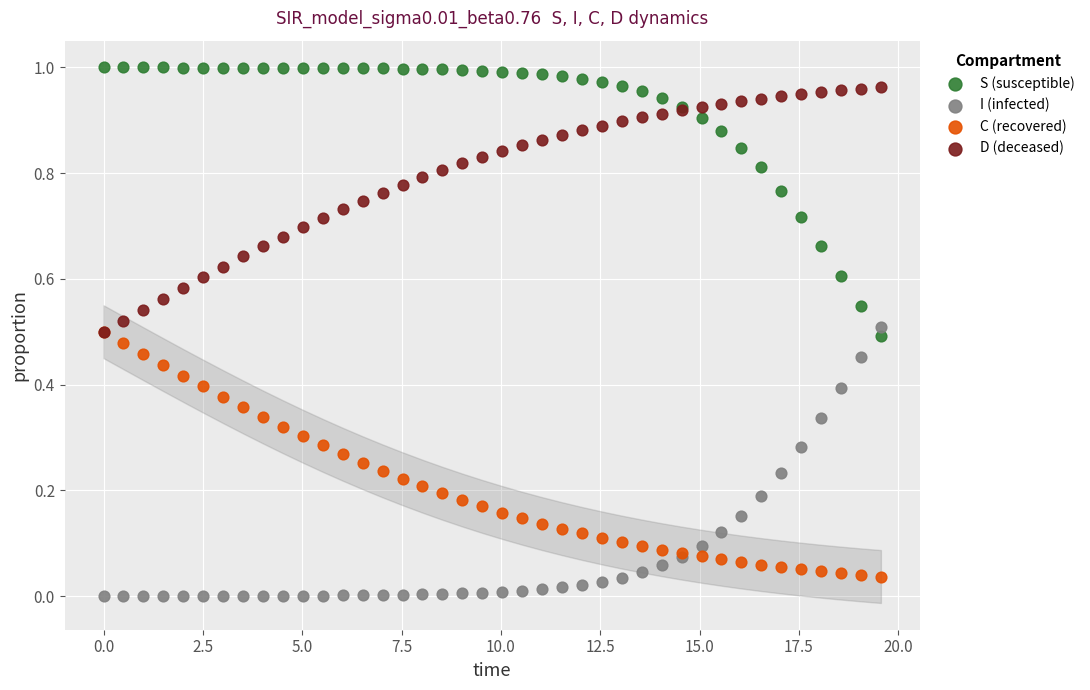

What are all the series names shown in the legend?

S (susceptible), I (infected), C (recovered), D (deceased)